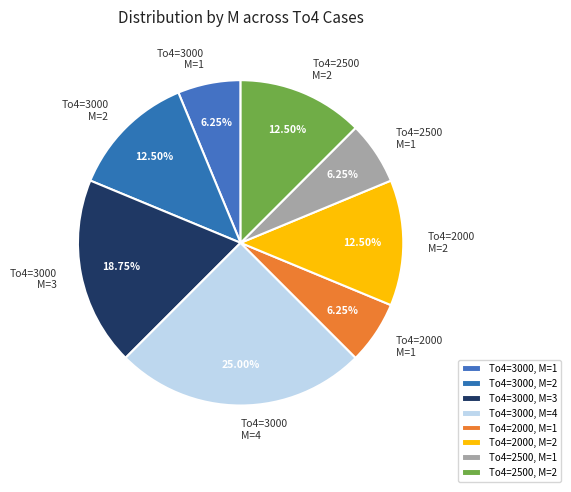

True or false: To4=2000, M=1 accounts for 1% of the total.

False